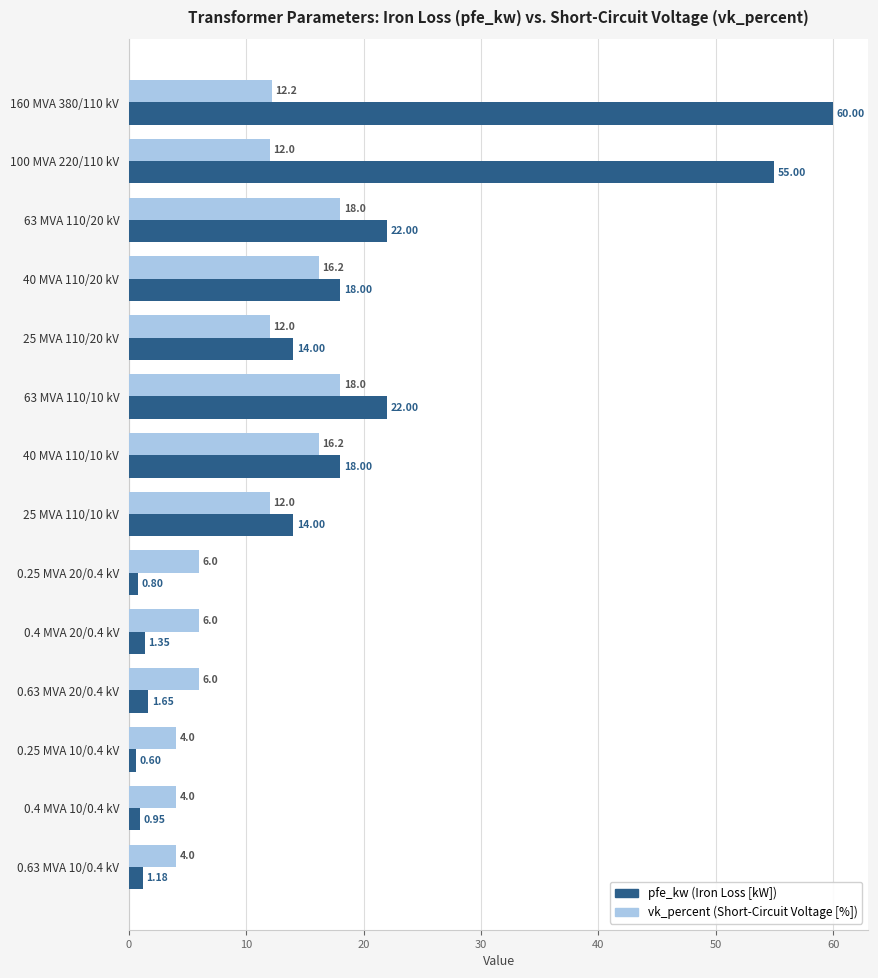

At which category is the sum across all series the highest?

160 MVA 380/110 kV